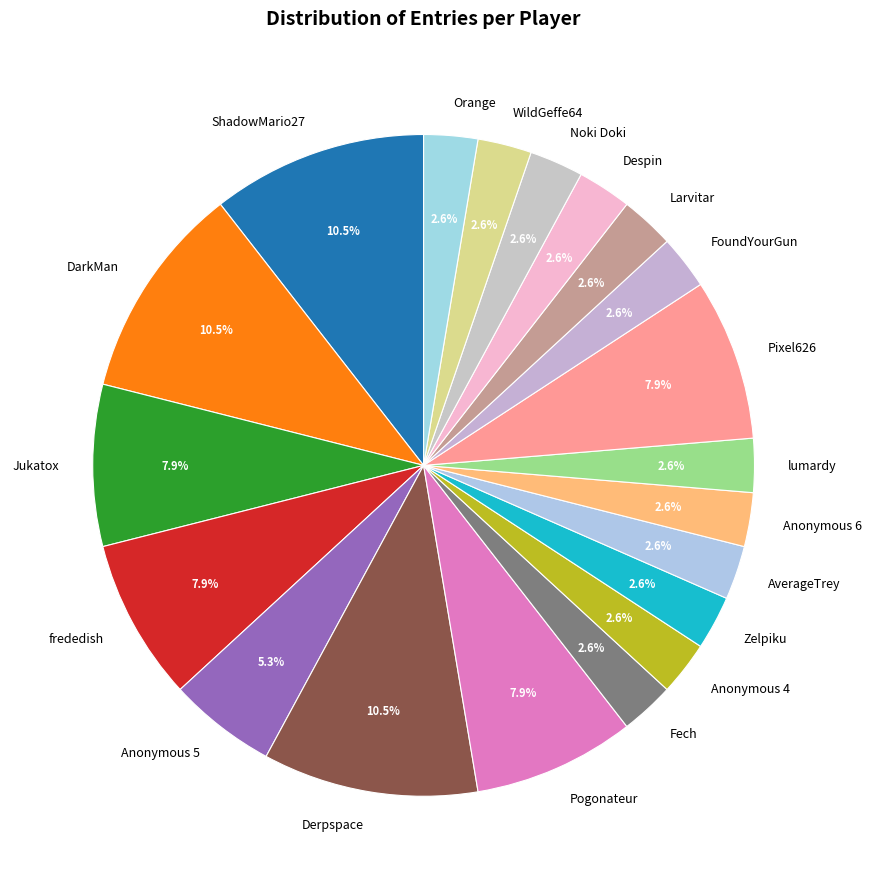

To the nearest percent, what is the difference between the largest and smallest slice percentages?

8%